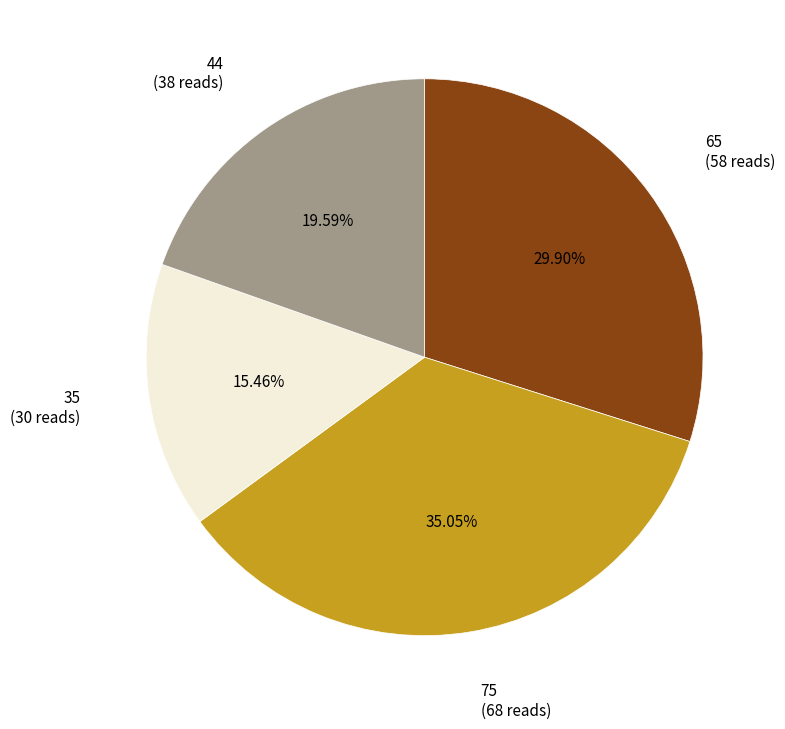

How many slices are in this pie chart?

4